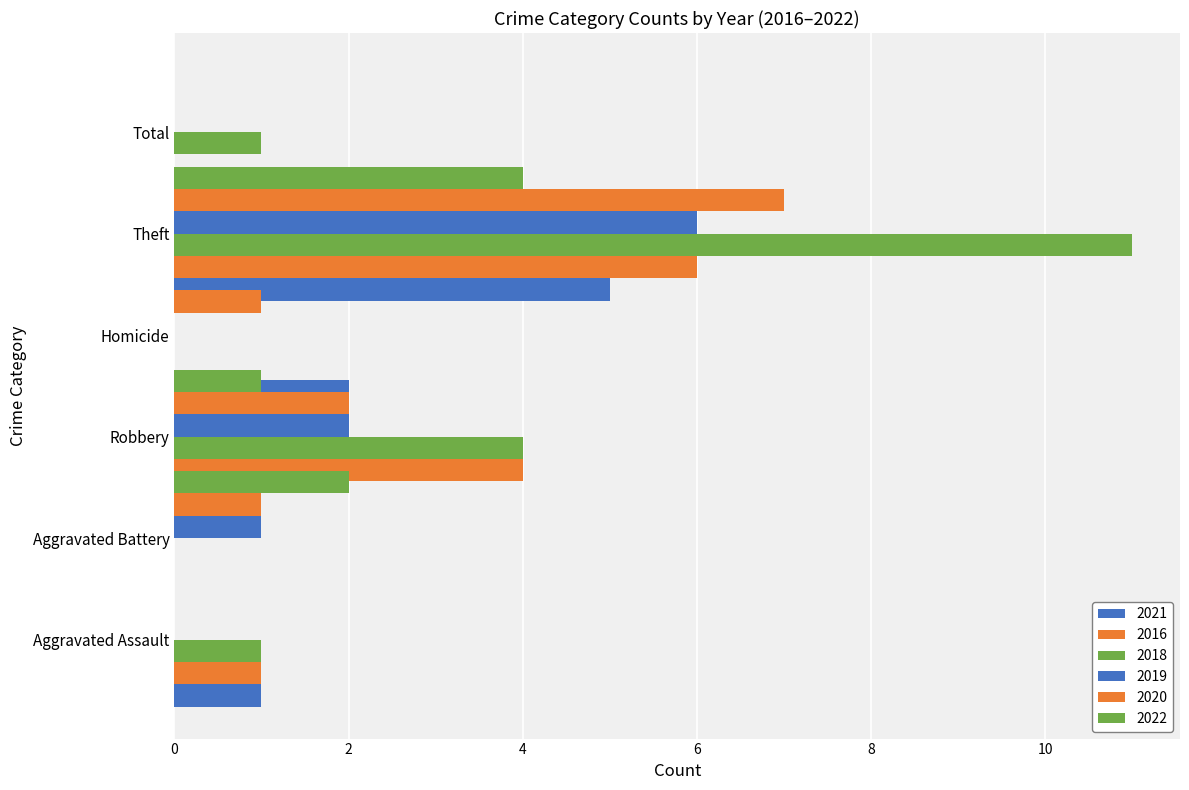

Which series has the largest total across all categories?

2018